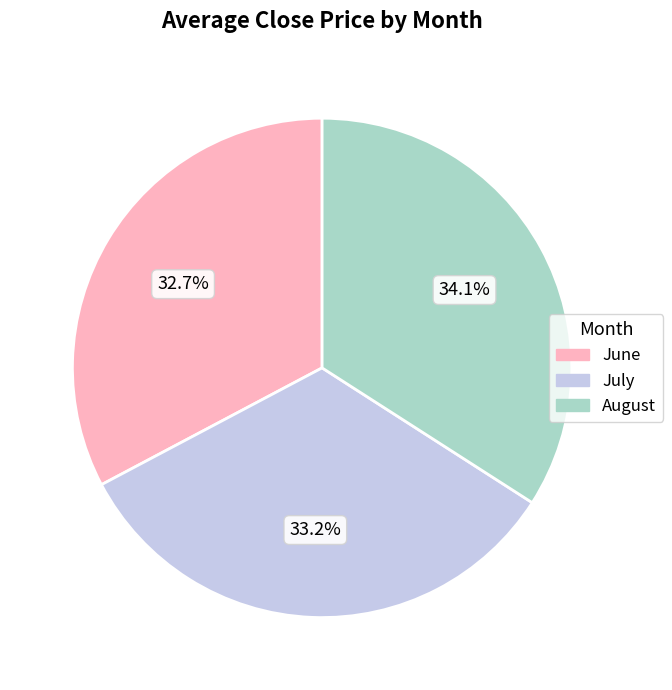

Does any single category account for the majority?

No